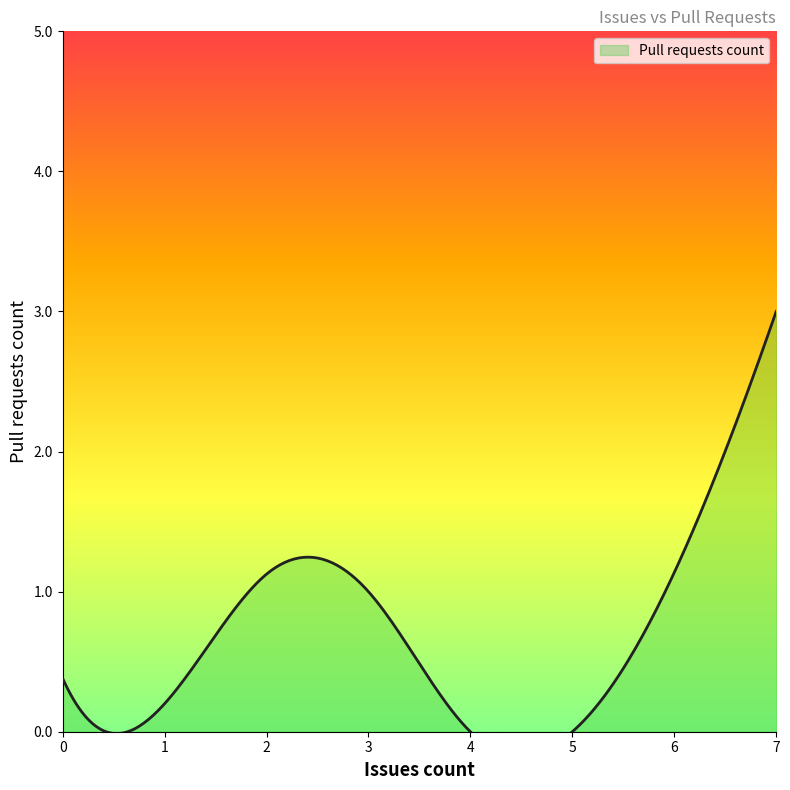

The chart shows a value of -1 at 0. True or false?

False